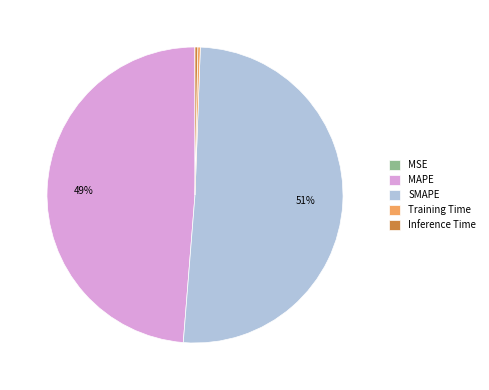

Do MAPE and SMAPE together represent more than half of the pie?

Yes